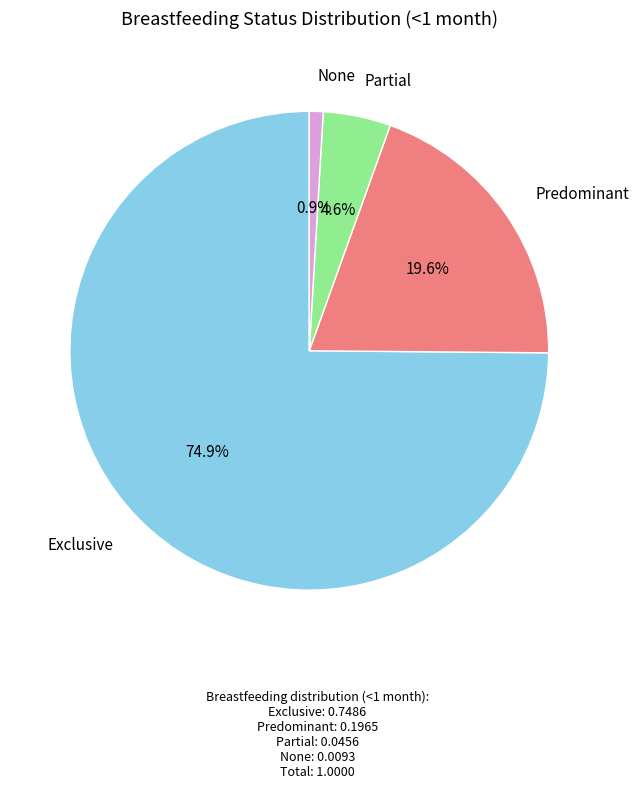

Is there a majority slice in this chart?

Yes